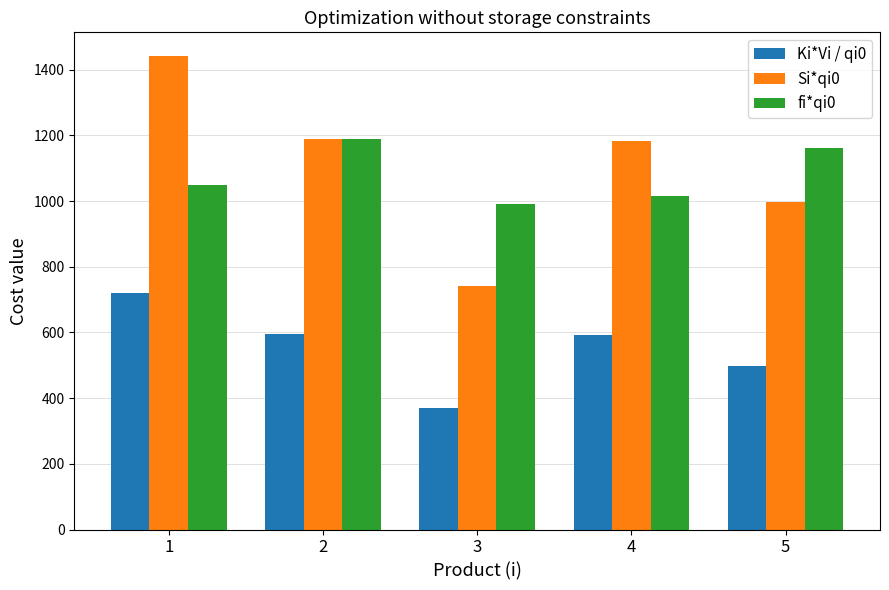

The Si*qi0 series shows 1441.9 at 1. True or false?

True